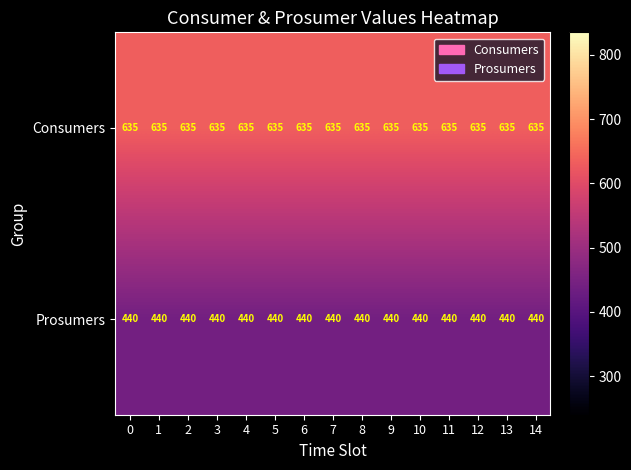

What is the approximate value of Prosumers at 8?

440